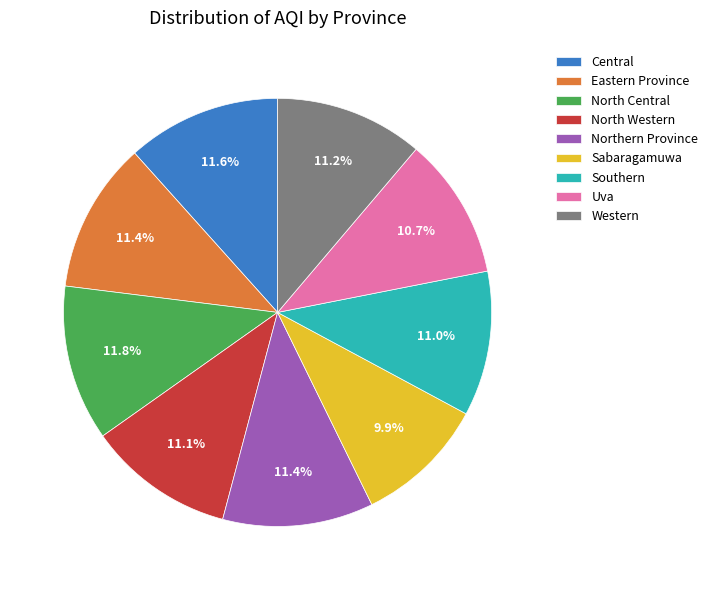

To the nearest percent, what is the difference between the Southern and Central slice percentages?

1%